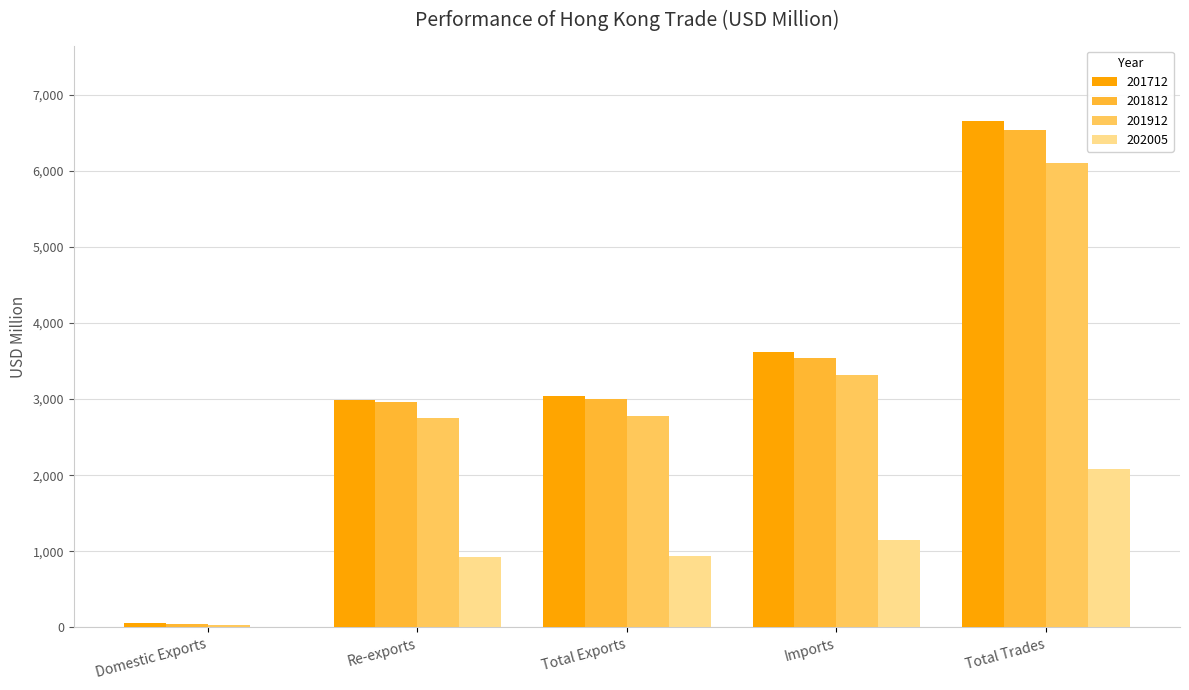

What is the highest value of the 201812 series?

6542.3